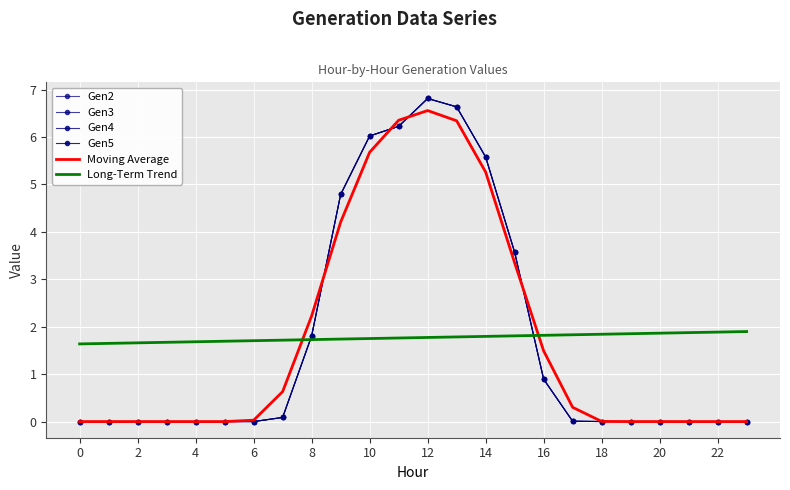

How many lines are shown in the chart?

6